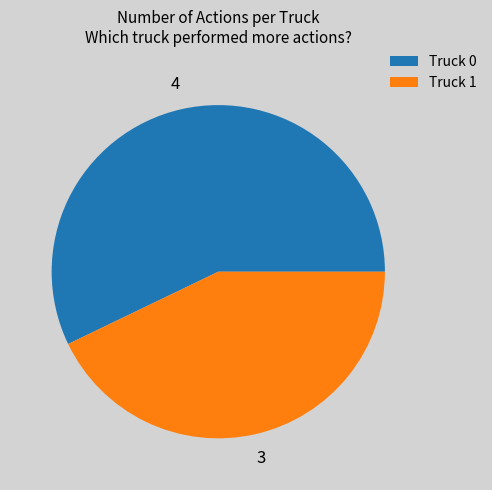

Rank the categories by value from highest to lowest.

Truck 0, Truck 1